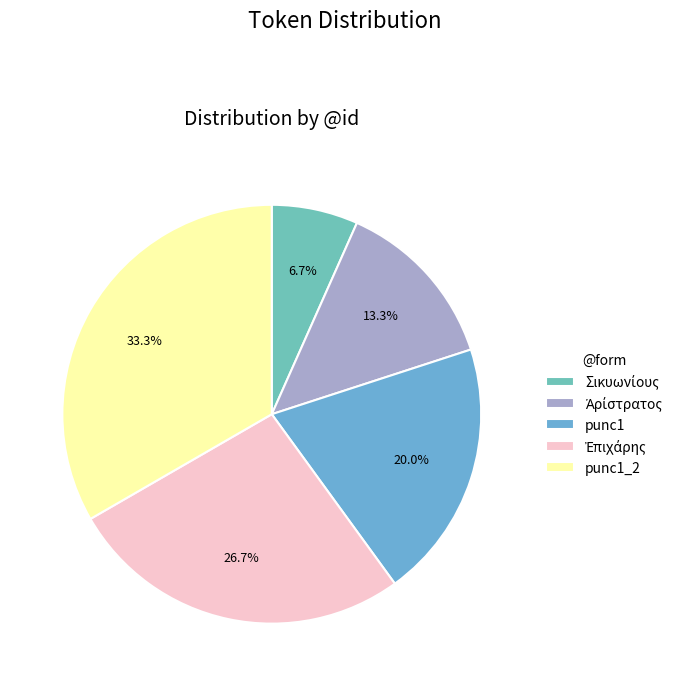

How many slices are in this pie chart?

5